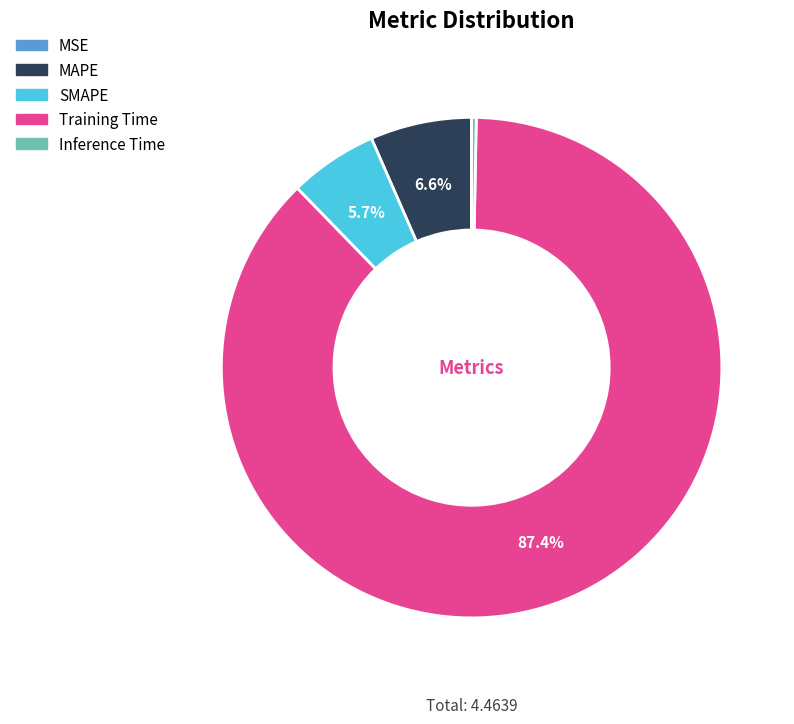

Does any single category account for the majority?

Yes